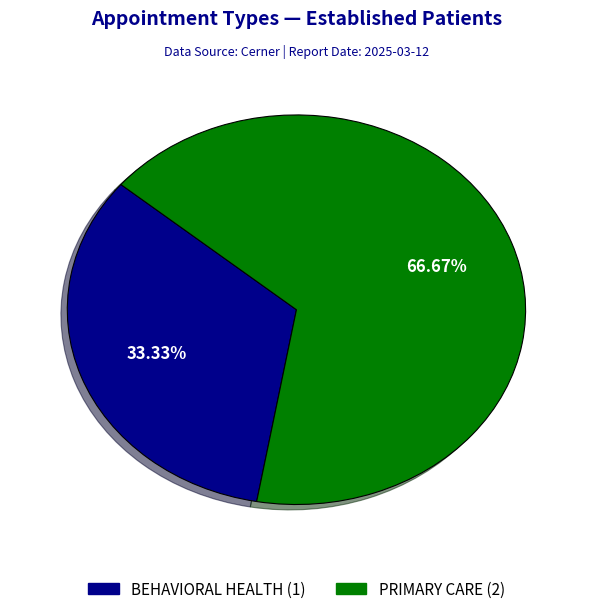

The PRIMARY CARE slice represents 80% of the pie. True or false?

False